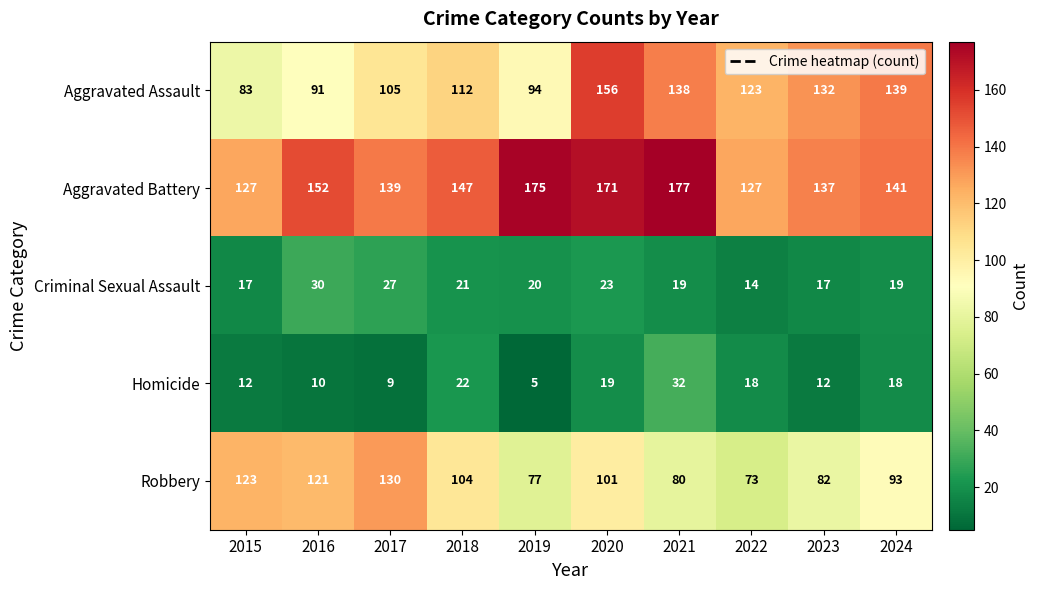

The value of Aggravated Battery at 2020 is 258. True or false?

False